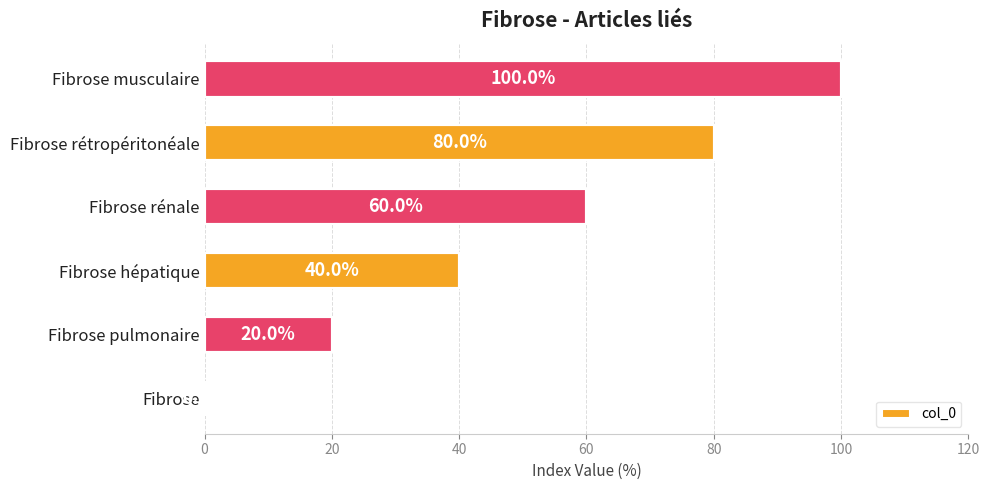

True or false: the data shows 107 at Fibrose rétropéritonéale.

False